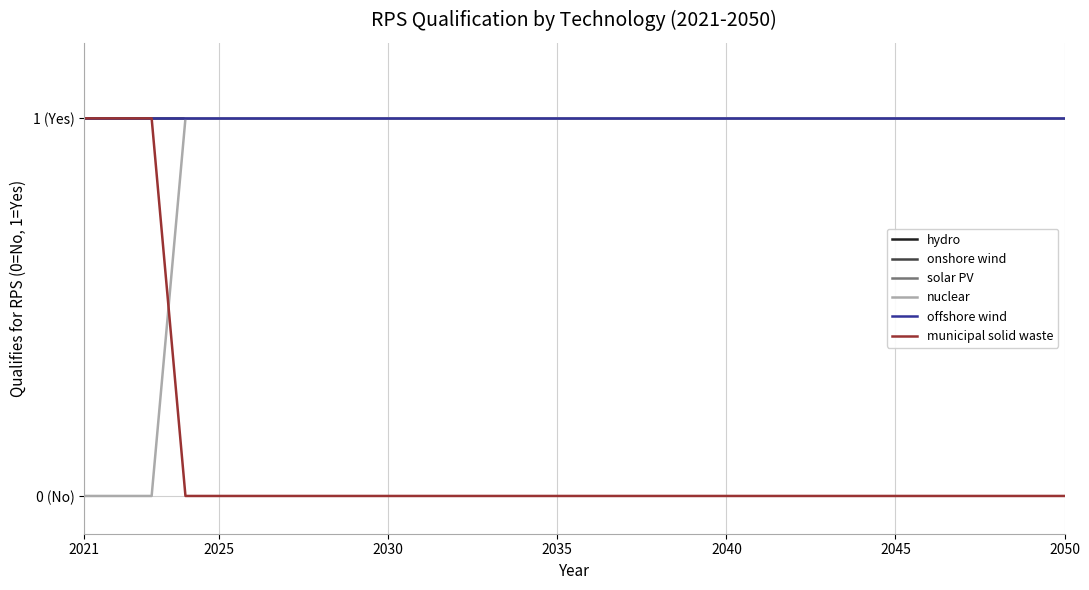

Which series has the largest total across all categories?

hydro